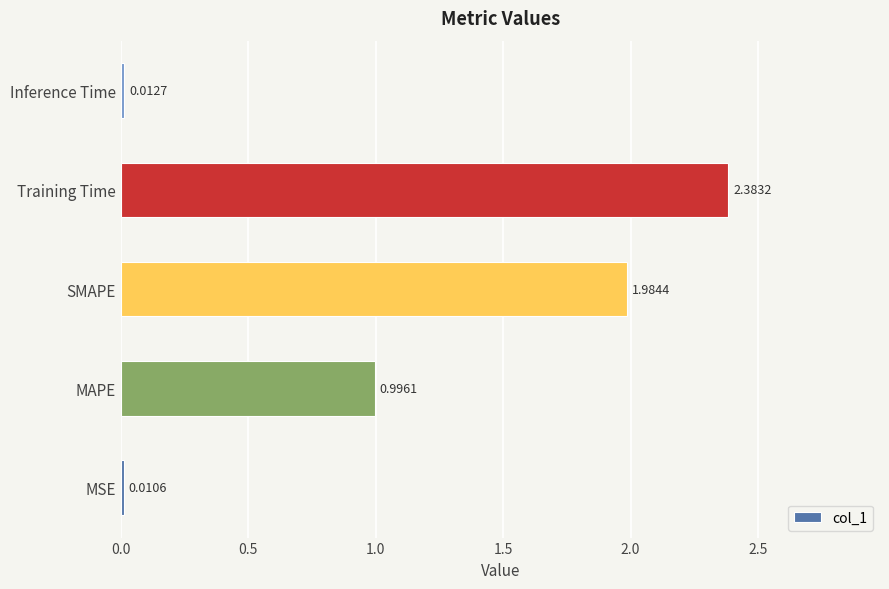

At which label is the value closest to 1?

MAPE